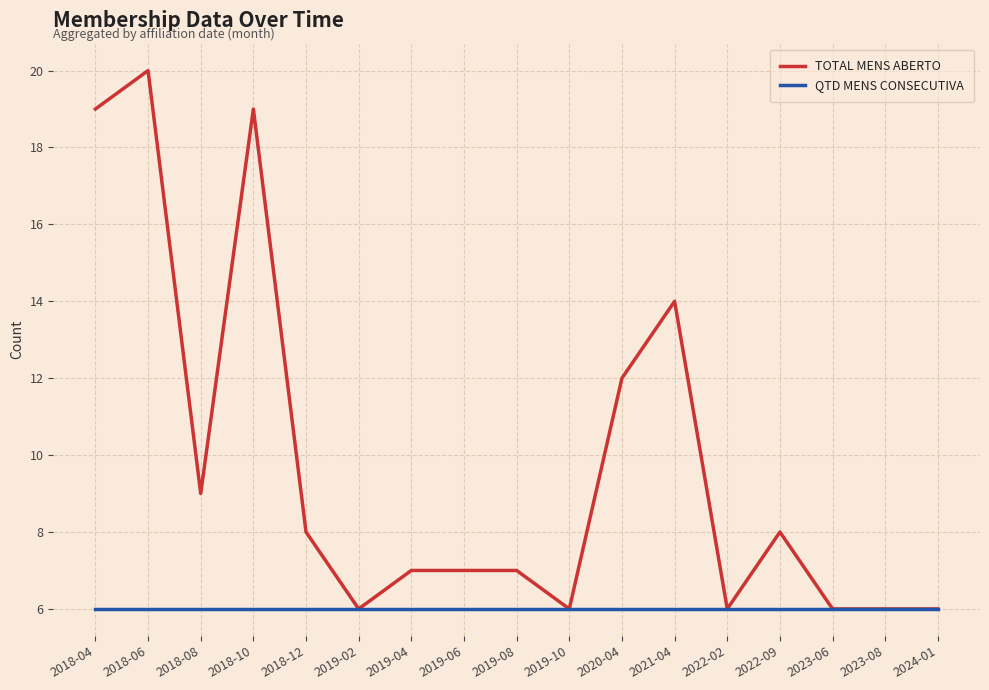

Which series has the largest total across all categories?

TOTAL MENS ABERTO